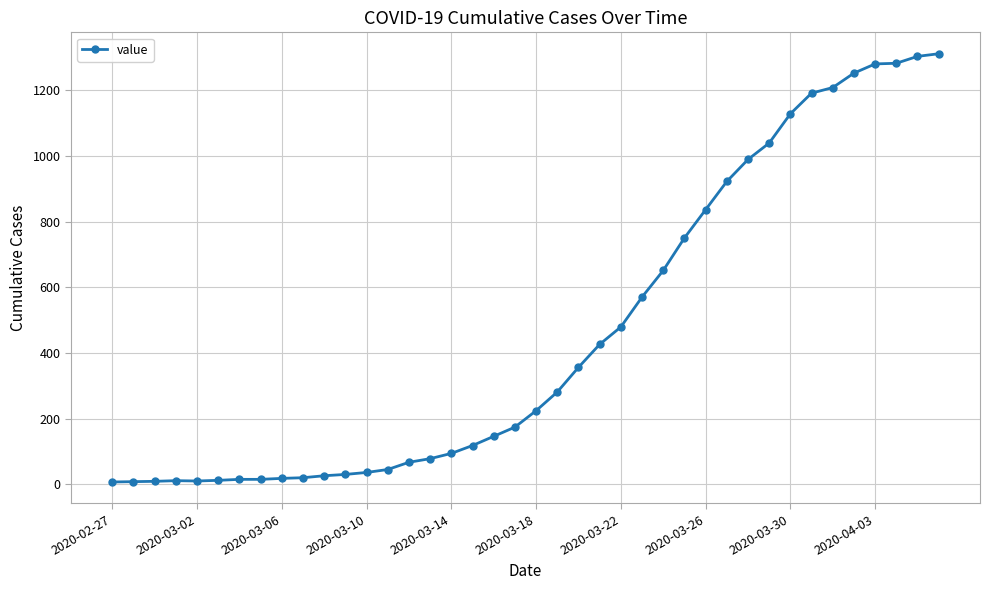

How many data points does each series have?

40